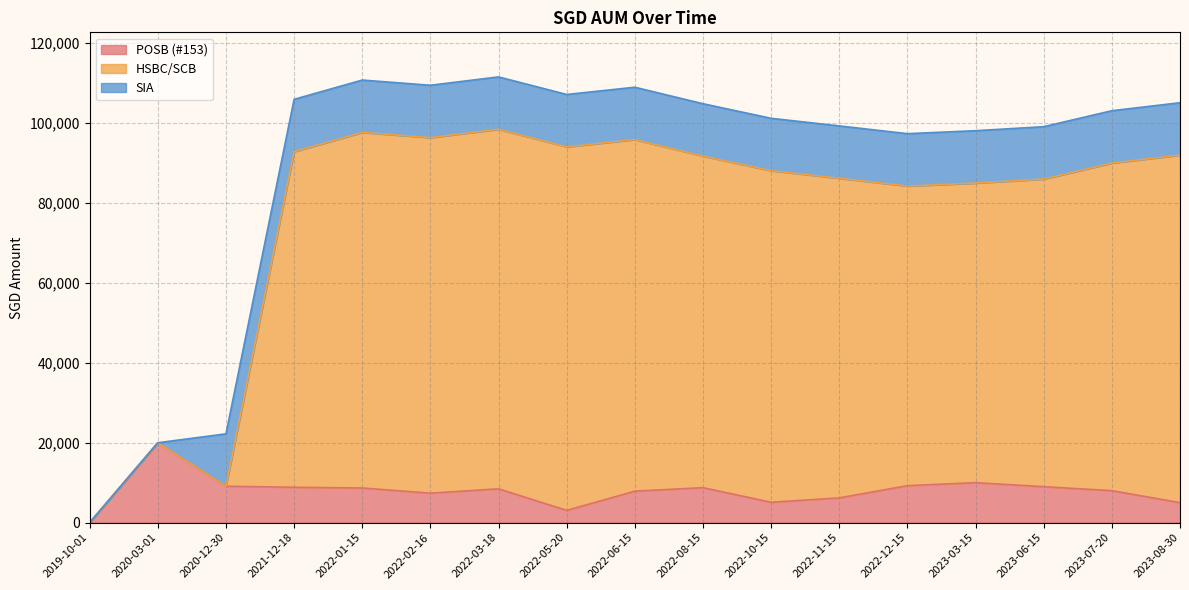

Is the value of POSB (#153) at 2022-05-20 greater than the value of HSBC/SCB at 2021-12-18?

No